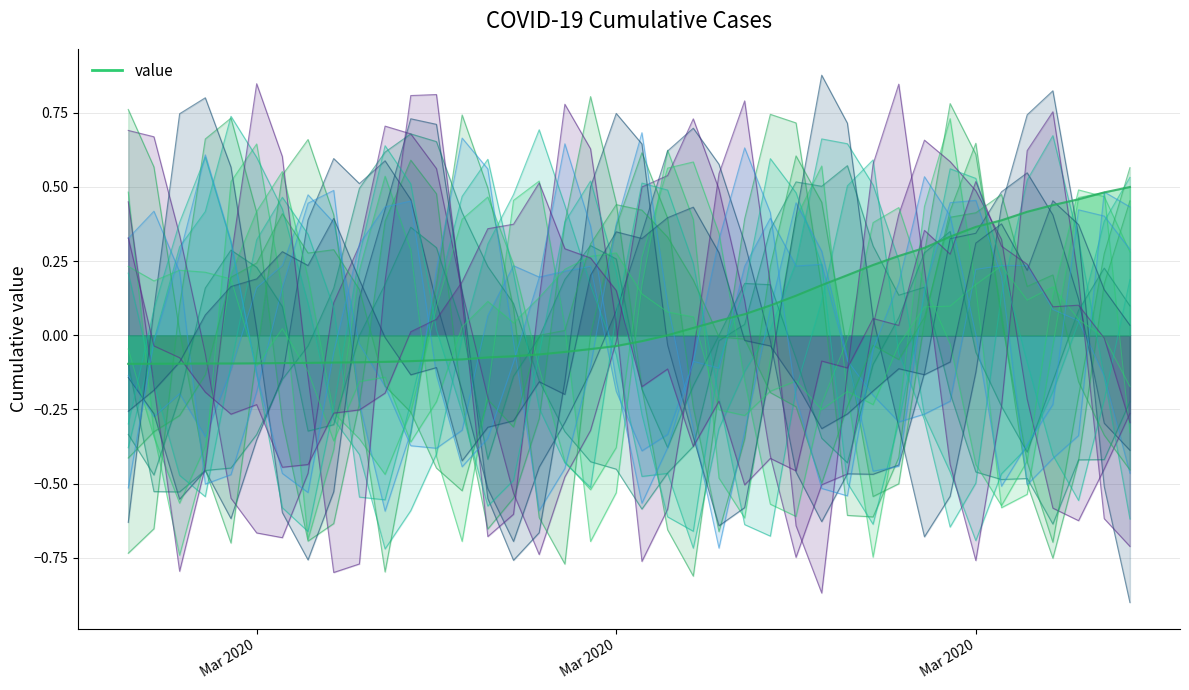

What is the change in value from 2020-03-19 to 2020-04-01?

+0.4